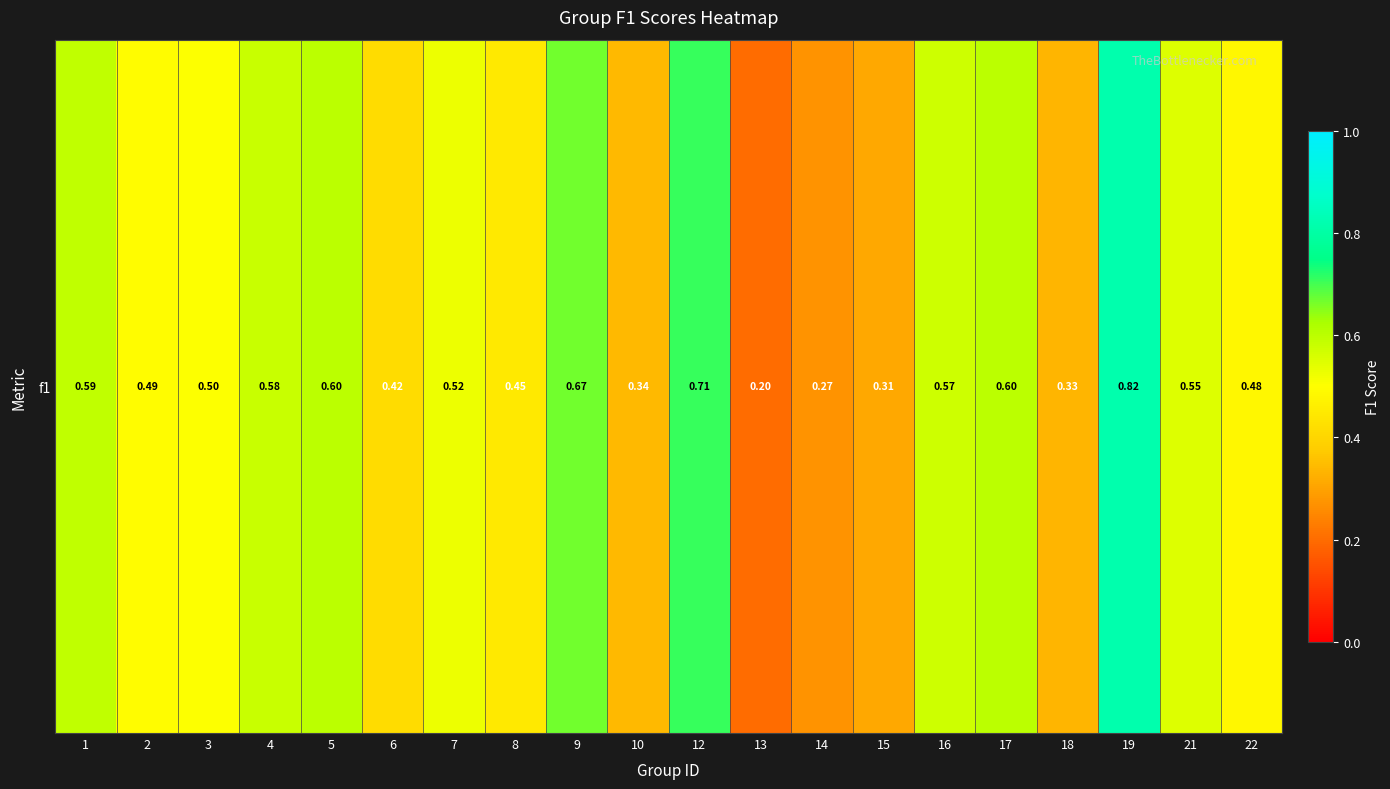

Reading left to right, transcribe all the data shown in this chart.

1=0.6	2=0.5	3=0.5	4=0.6	5=0.6	6=0.4	7=0.5	8=0.4	9=0.7	10=0.3	12=0.7	13=0.2	14=0.3	15=0.3	16=0.6	17=0.6	18=0.3	19=0.8	21=0.5	22=0.5